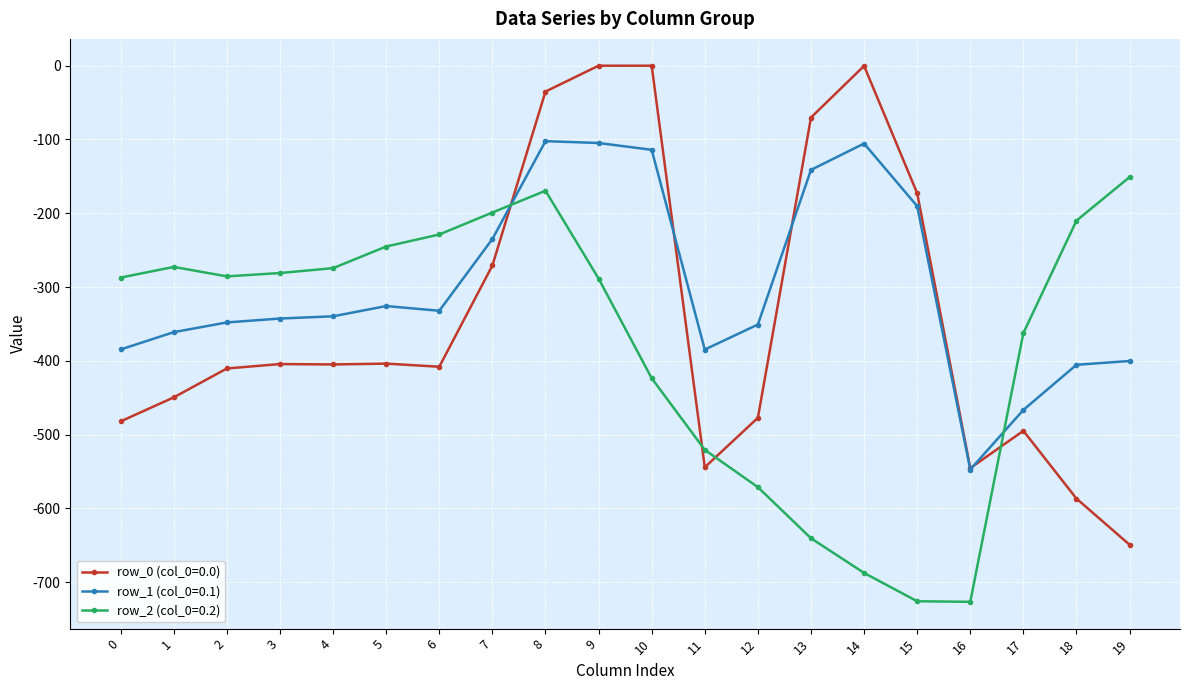

What is the minimum value shown in the chart?

-726.6